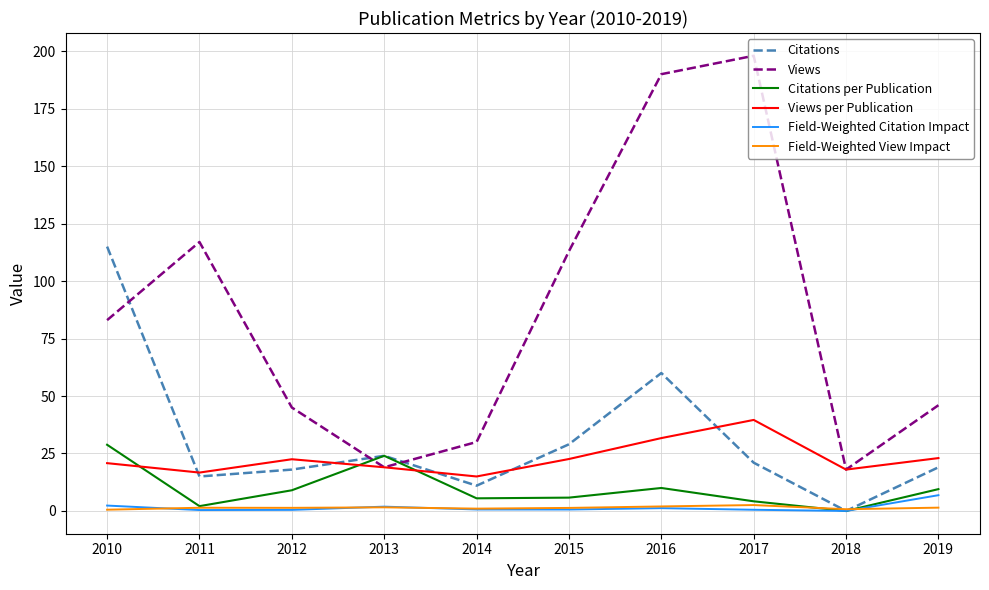

What is the greatest value displayed?

198.0